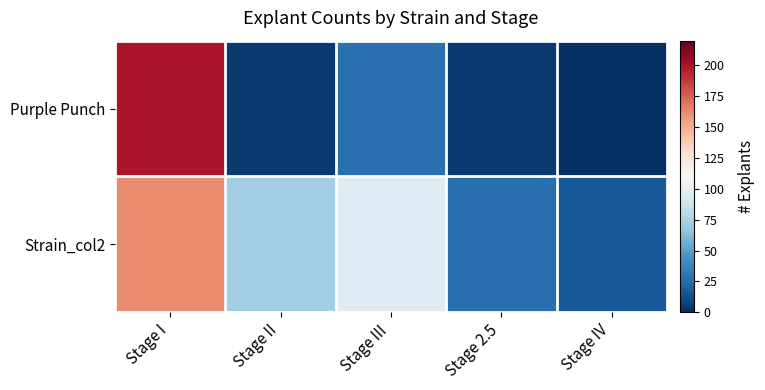

Which series has the largest total across all categories?

Strain_col2